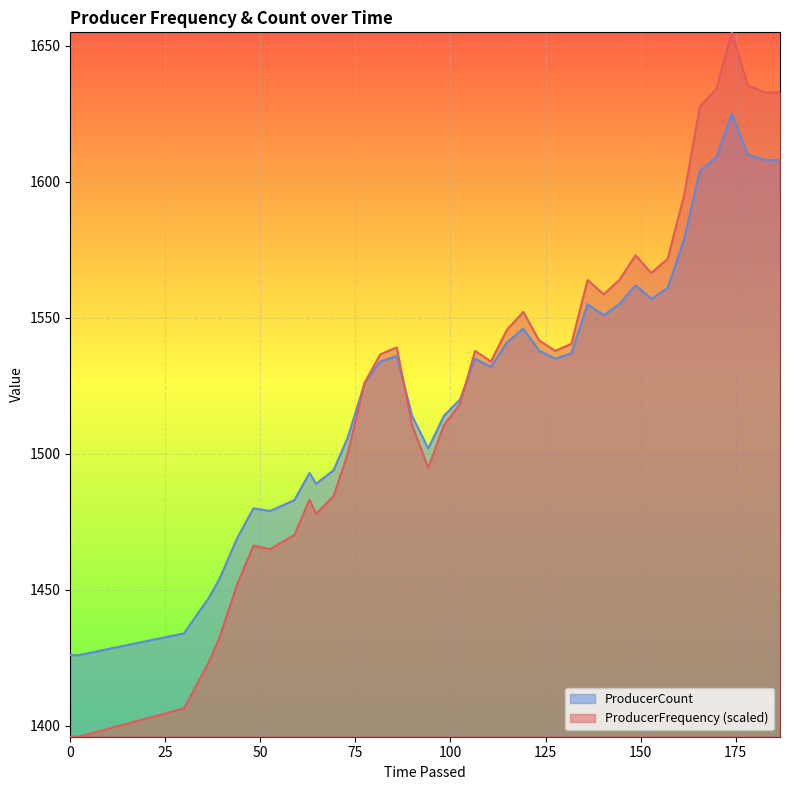

What are all the series names shown in the legend?

ProducerCount, ProducerFrequency (scaled)